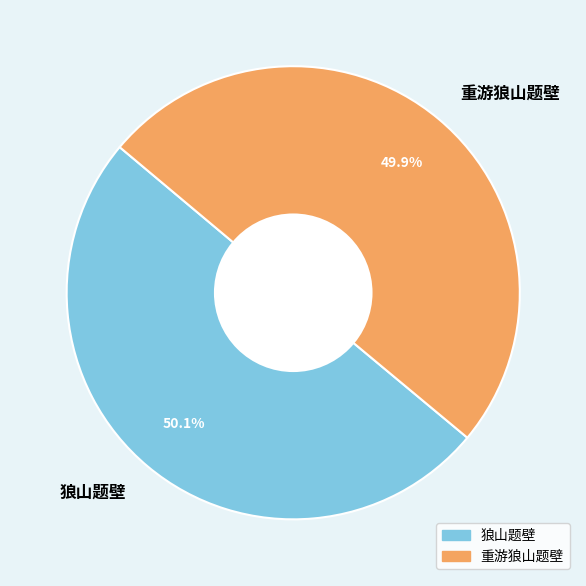

How many slices are in this pie chart?

2